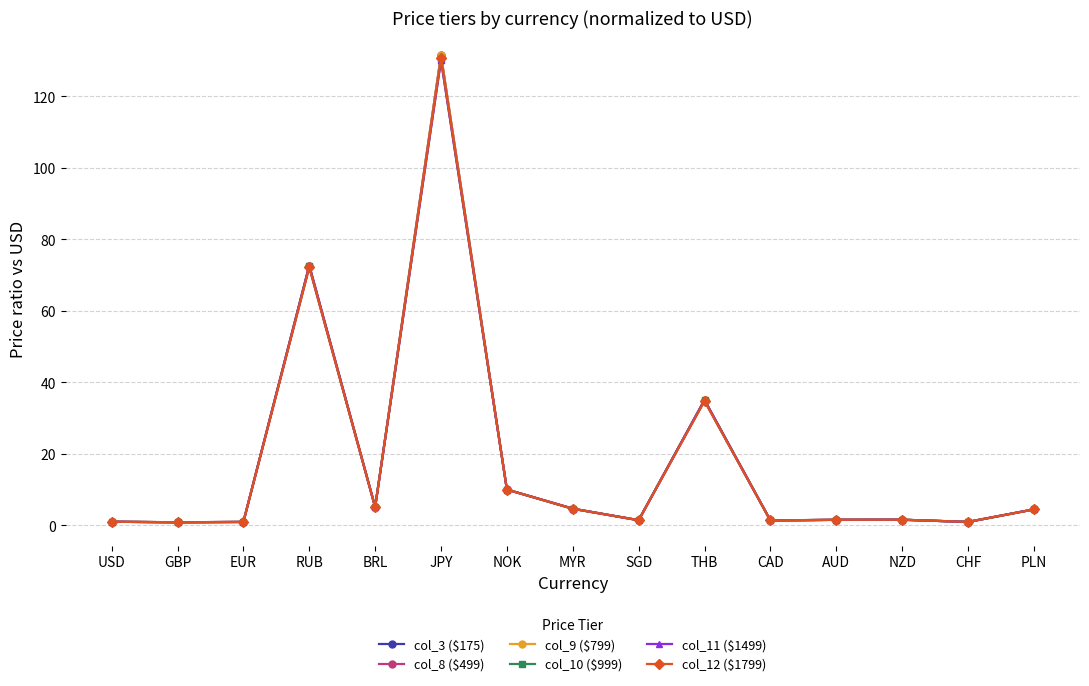

What is the difference between the col_11 ($1499) values at CHF and CAD?

0.4